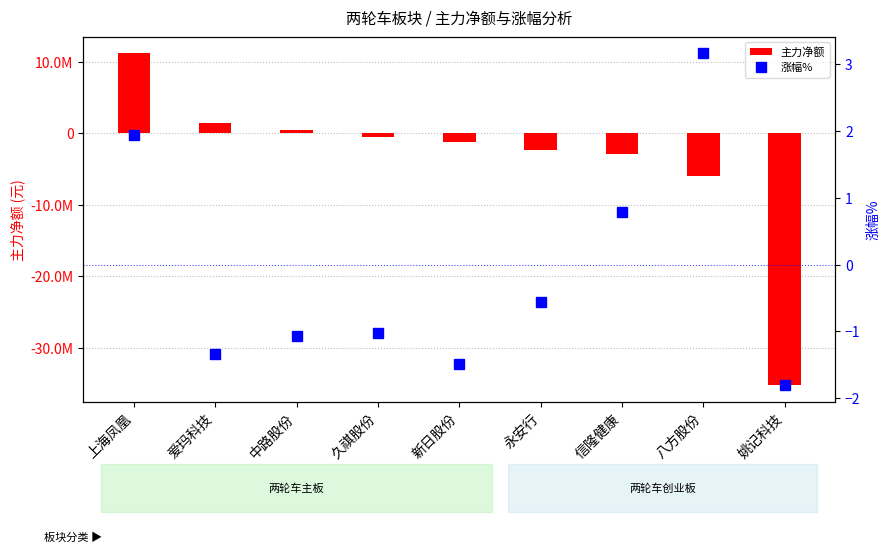

Are the bars horizontal?

No